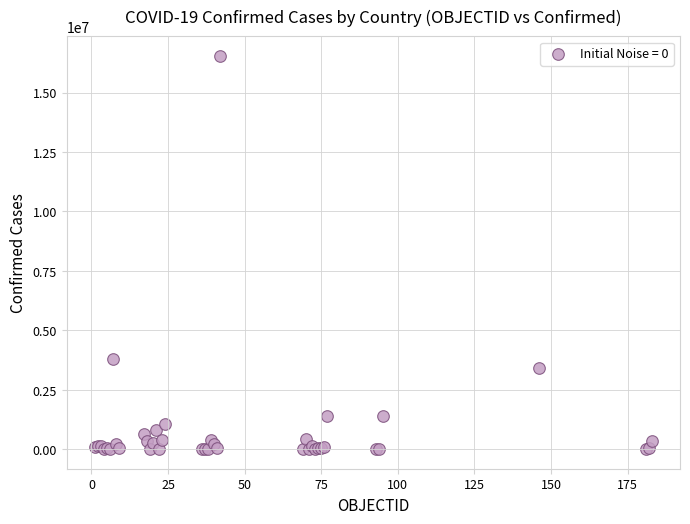

What Y value in the scatter plot is closest to 8272898?

3781784